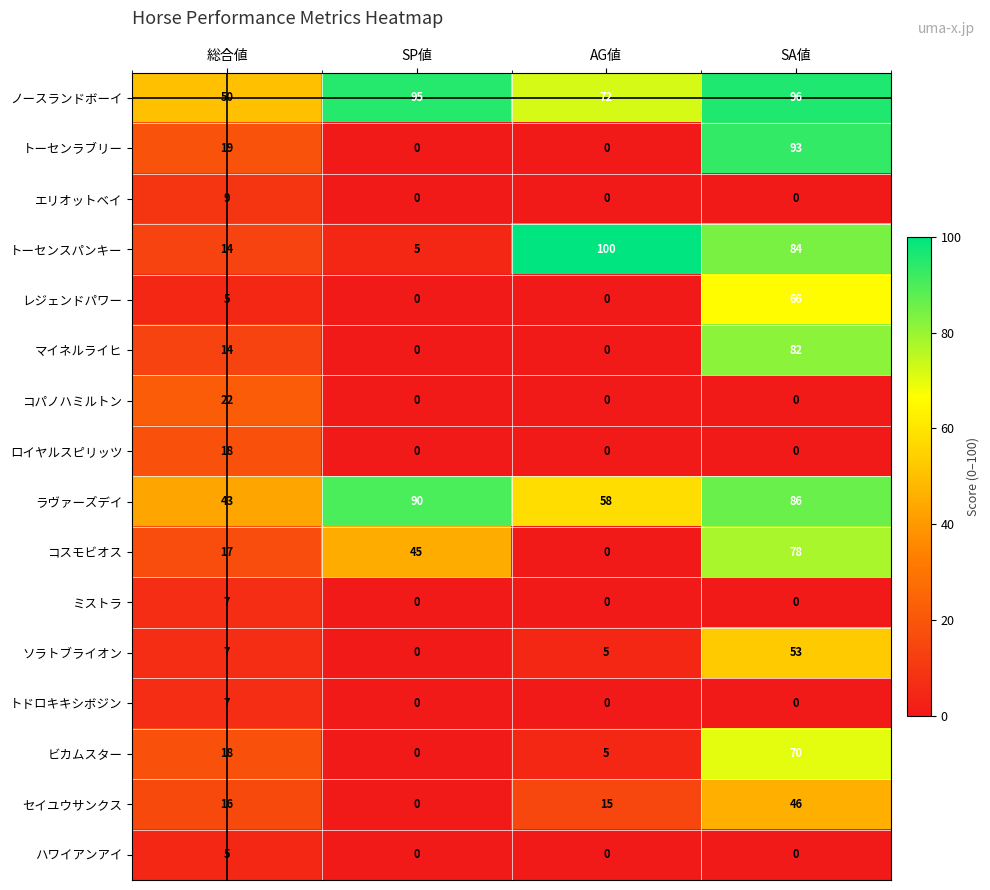

What is the approximate value of ビカムスター at 総合値, to the nearest 5?

20